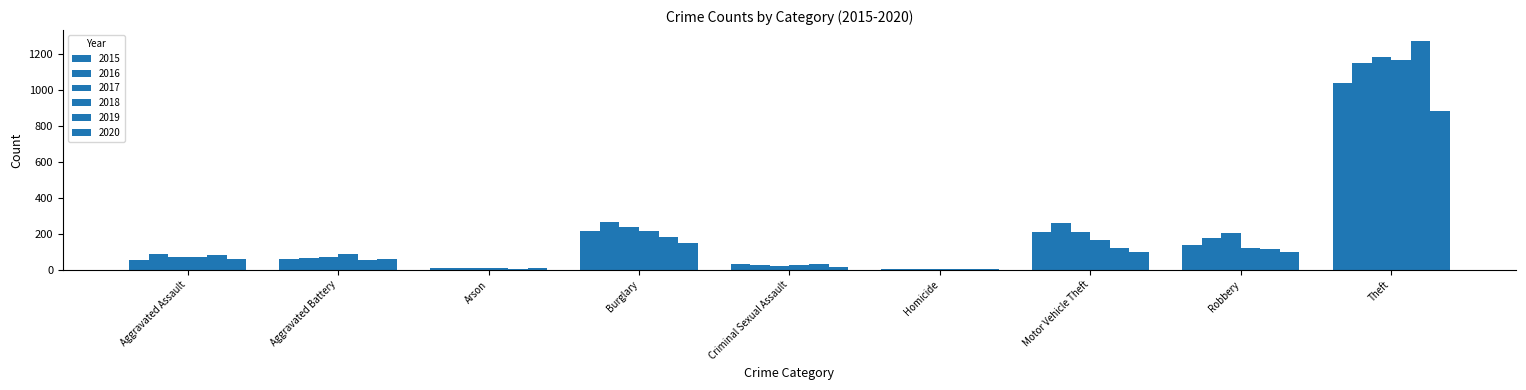

At Aggravated Assault, list the series in order from smallest to largest.

2015, 2020, 2017, 2018, 2019, 2016